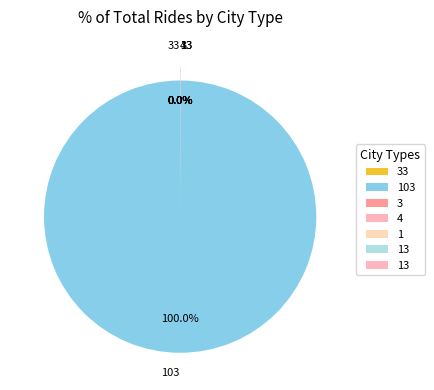

How many slices are in this pie chart?

7